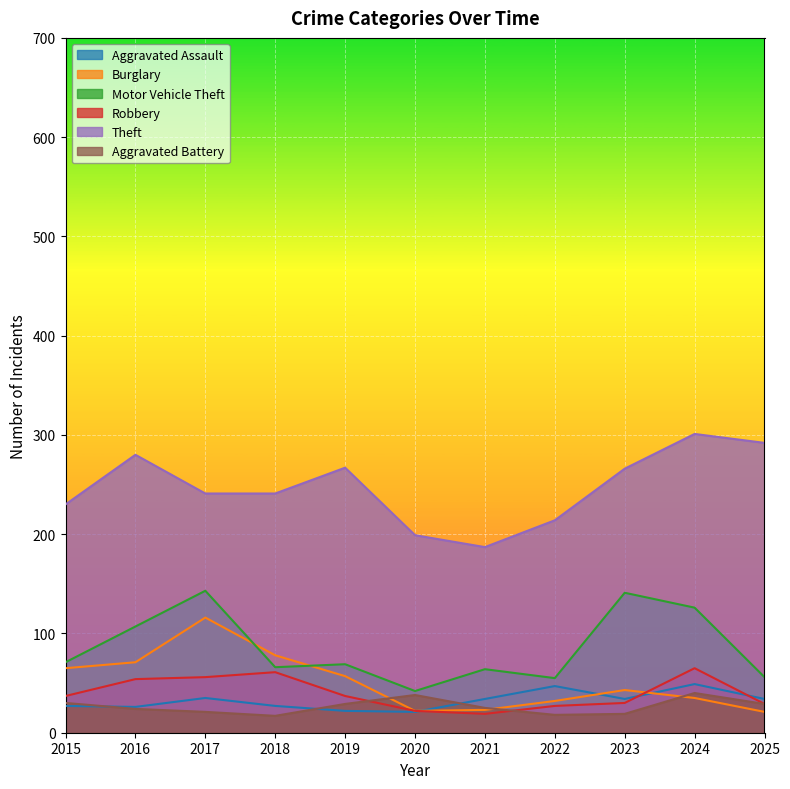

At which label does Aggravated Battery reach its peak?

2024